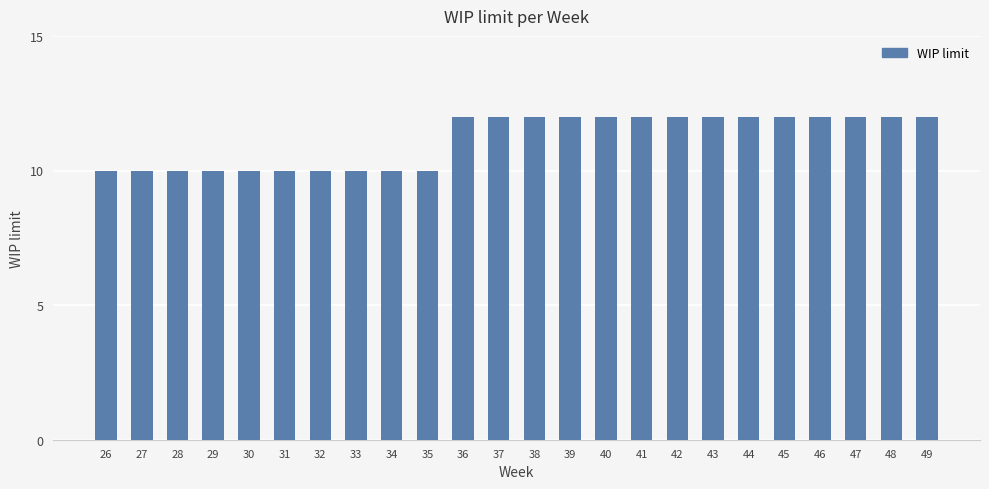

The value at 38 is 12. True or false?

True